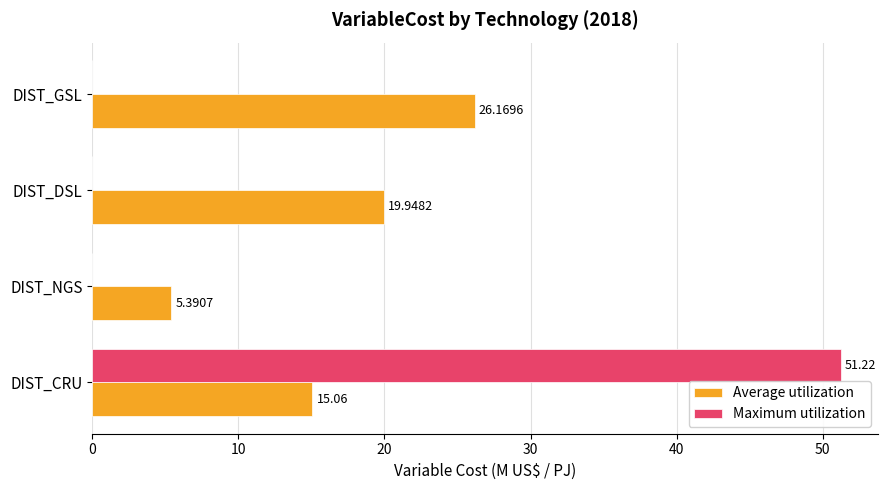

What is the sum of all Maximum utilization values?

51.2